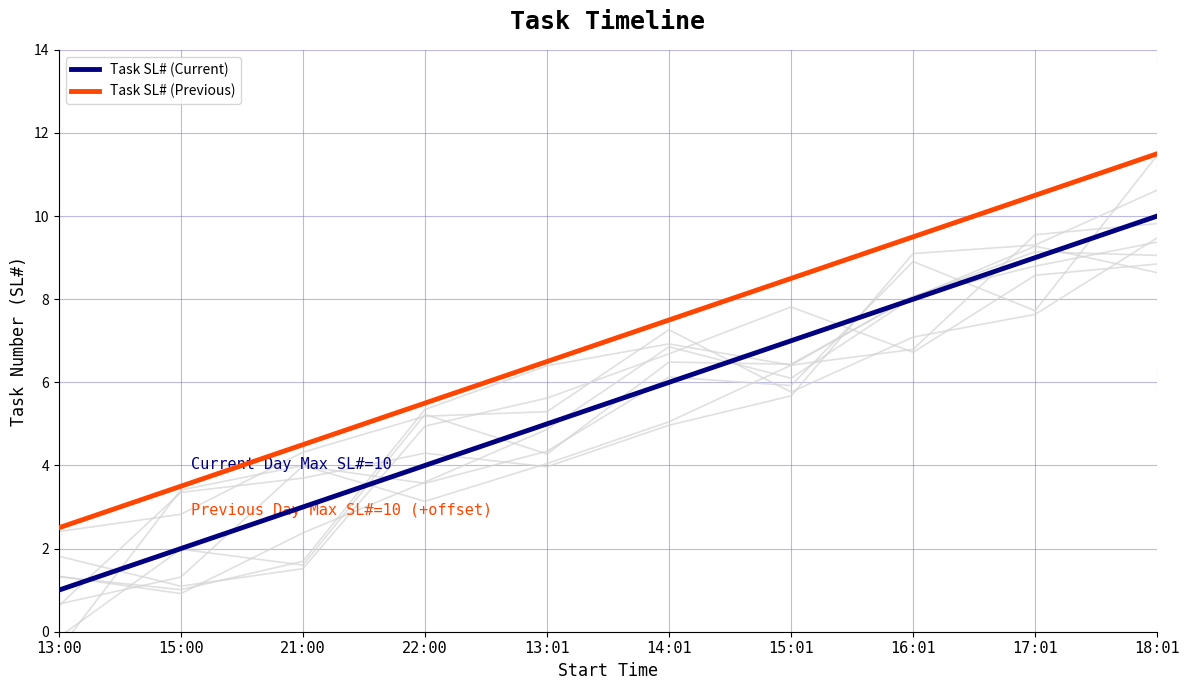

List the series in order of their peak value, lowest first.

Task SL# (Current), Task SL# (Previous)